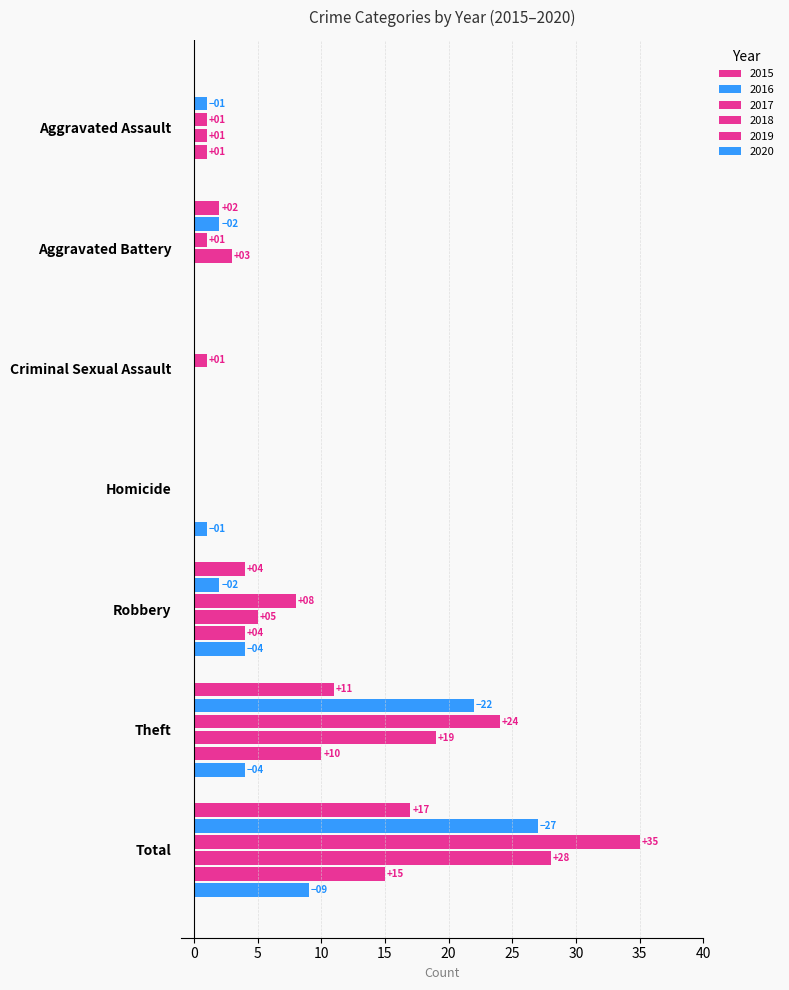

How many distinct data groups are displayed?

6